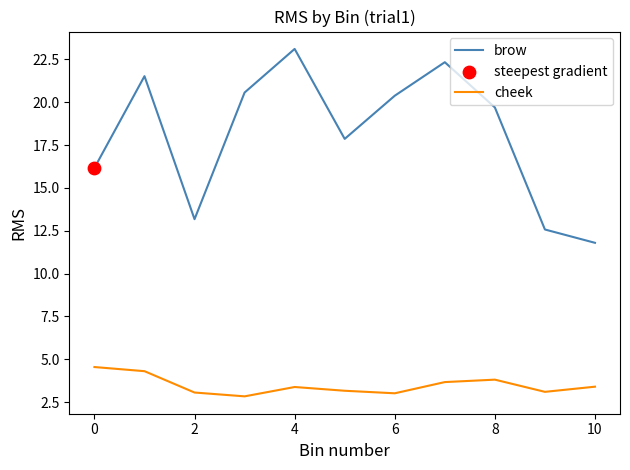

Which series has the largest range (max minus min)?

brow